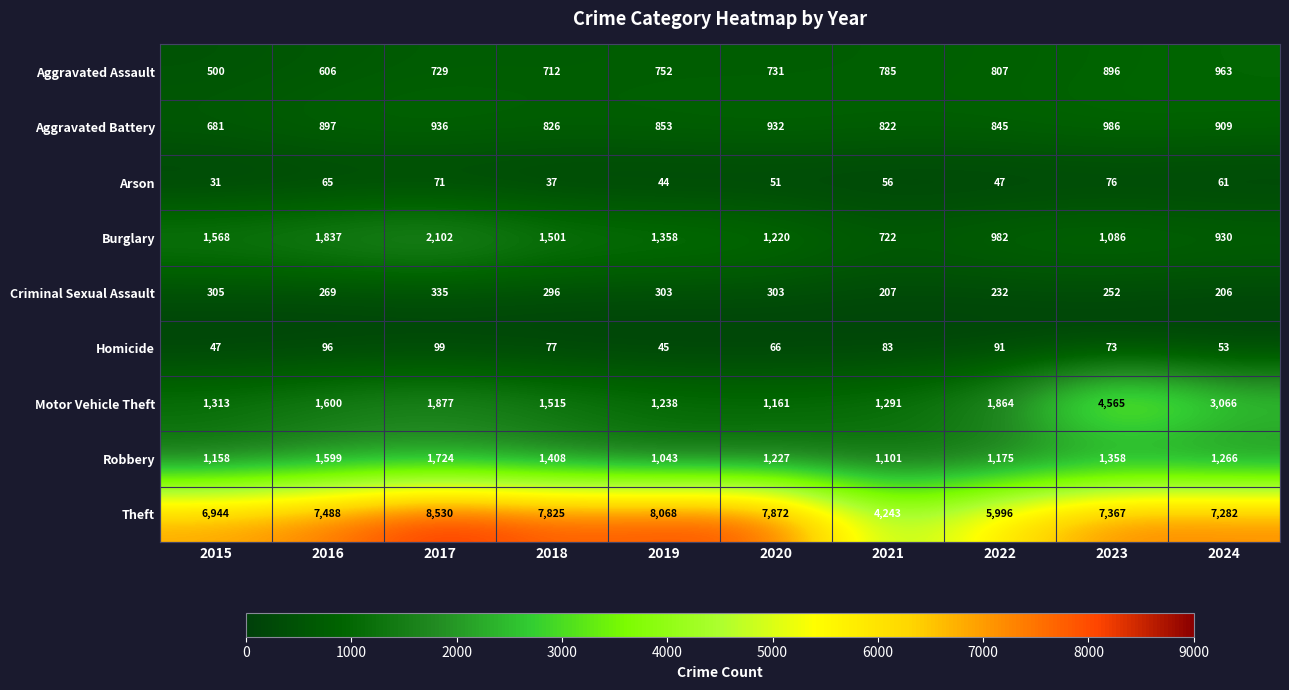

Which category has the highest value across all series?

2017